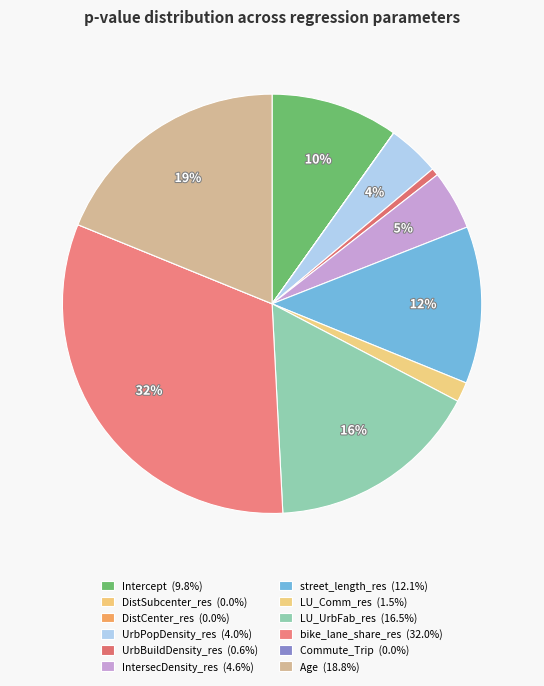

To the nearest percent, what is the average slice percentage?

8%